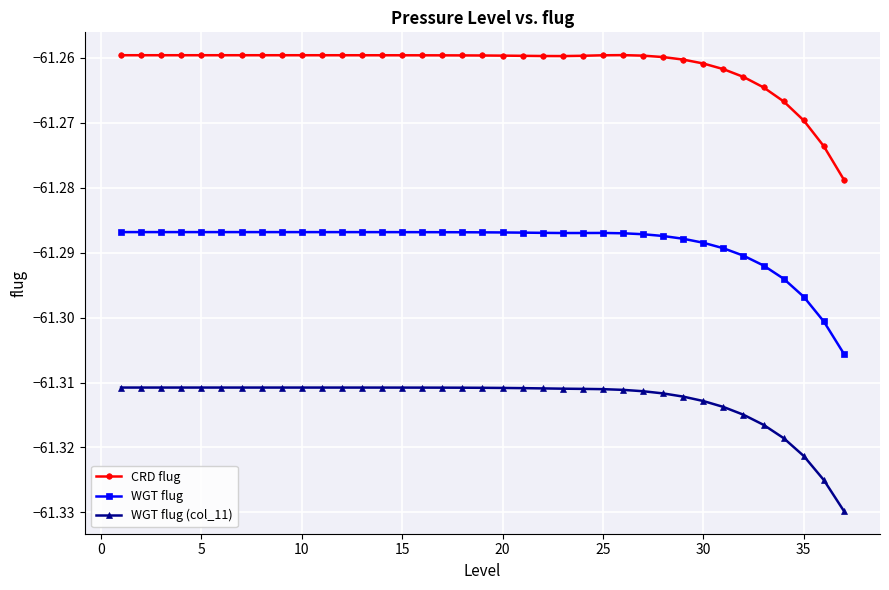

Which series has the widest spread of values?

CRD flug